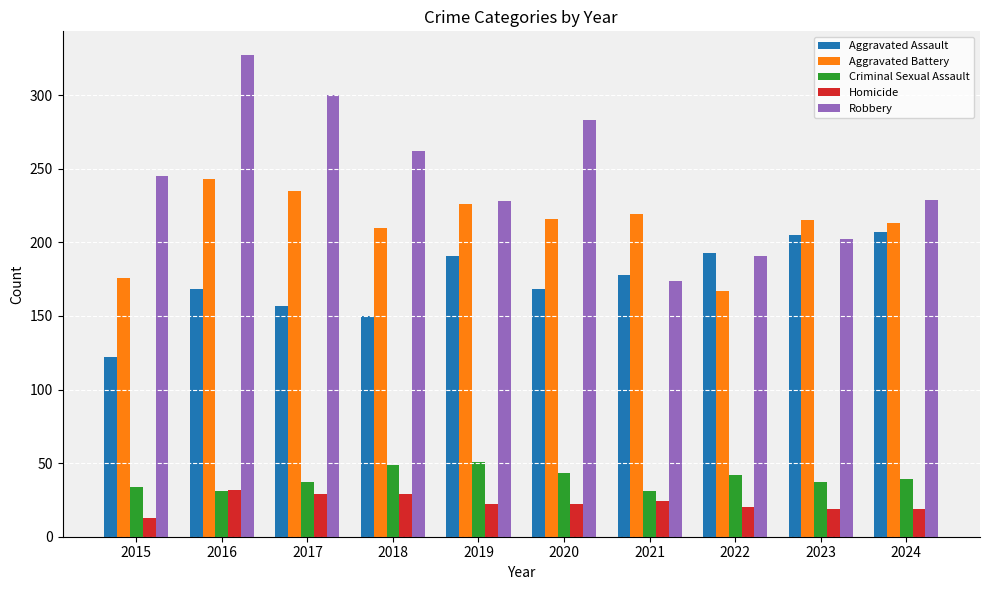

Which series has the largest range (max minus min)?

Robbery